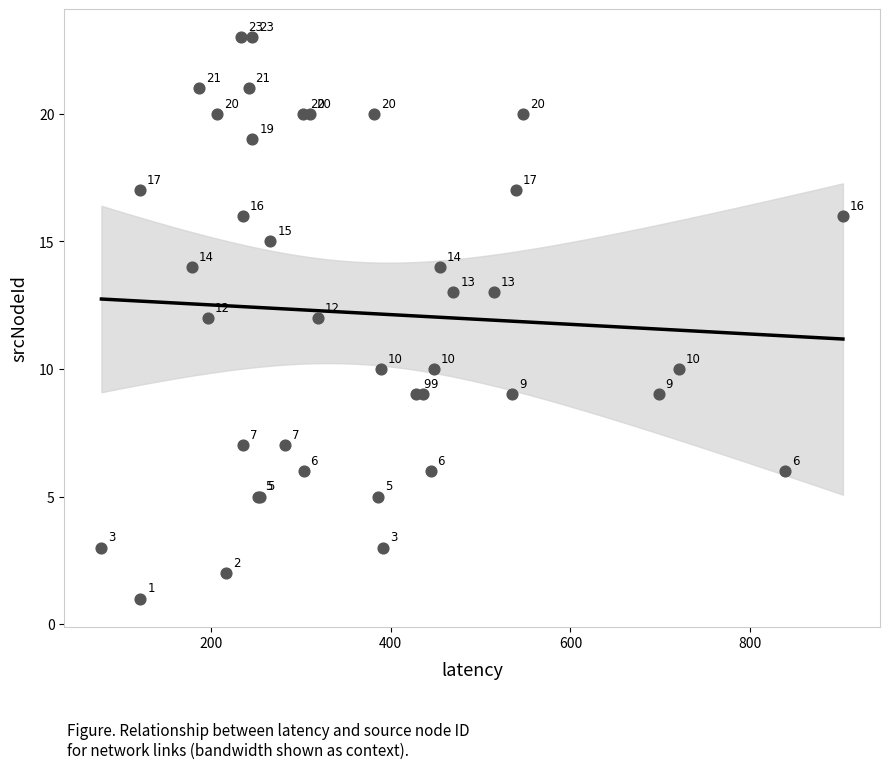

What Y value in the scatter plot is closest to 12?

12